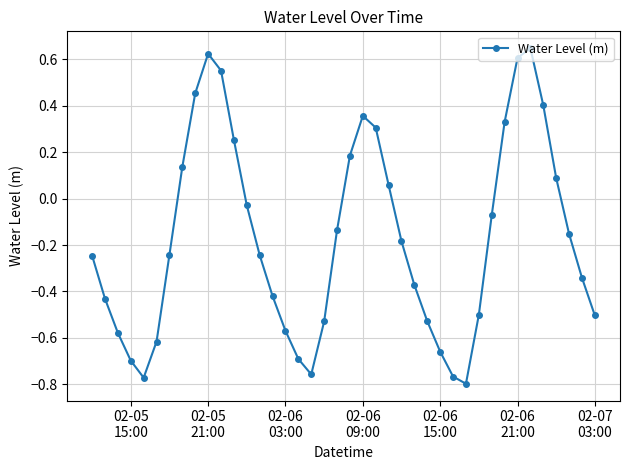

How many points are higher than both their immediate neighbors (excluding endpoints)?

3